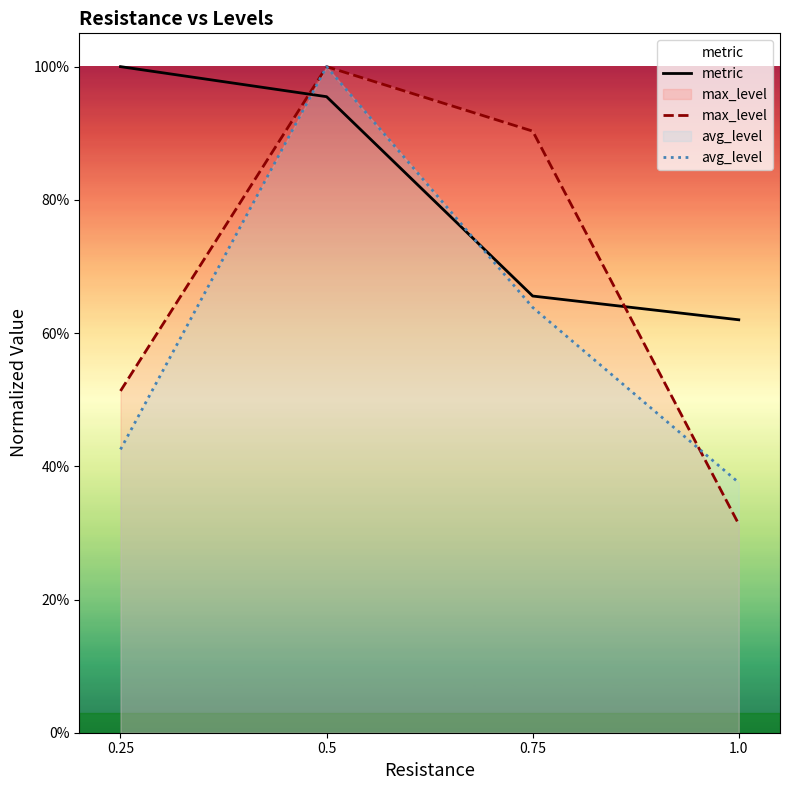

Reading right to left, what are all the values shown in this chart?

metric: 1.0=0.6	0.75=0.7	0.5=1.0	0.25=1.0
max_level: 1.0=0.3	0.75=0.9	0.5=1.0	0.25=0.5
avg_level: 1.0=0.4	0.75=0.6	0.5=1.0	0.25=0.4